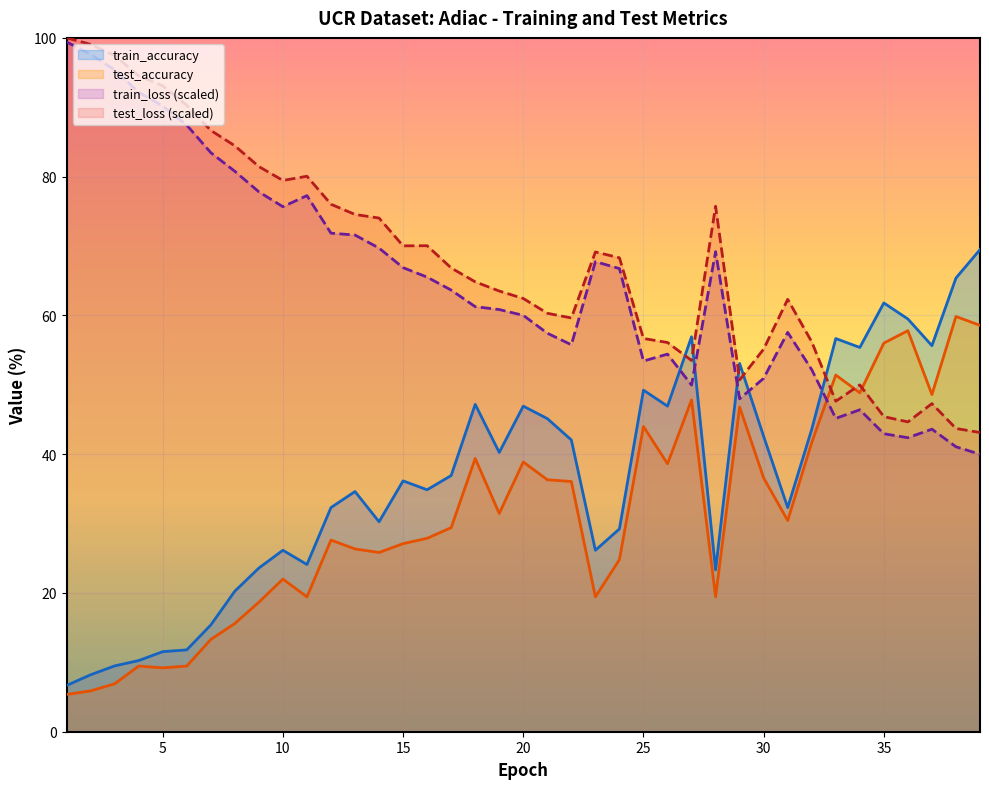

Rank the series by their maximum value, from highest to lowest.

test_loss, train_loss, train_accuracy, test_accuracy